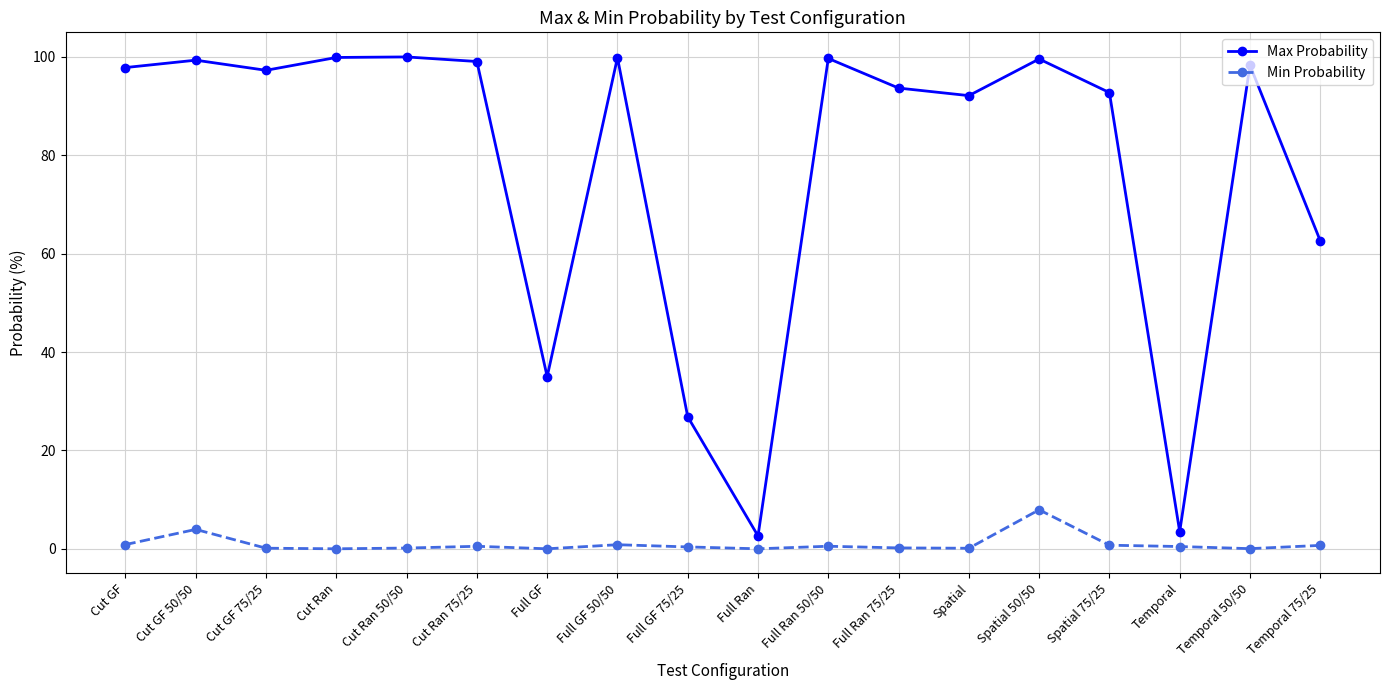

True or false: Min Probability and Max Probability cross at least once.

False